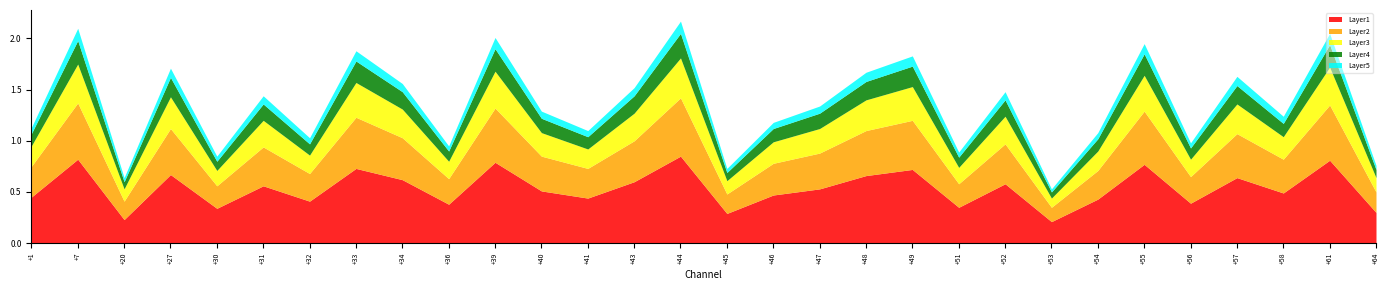

What is the sum of the Layer4 values at +47 and +31?

0.3